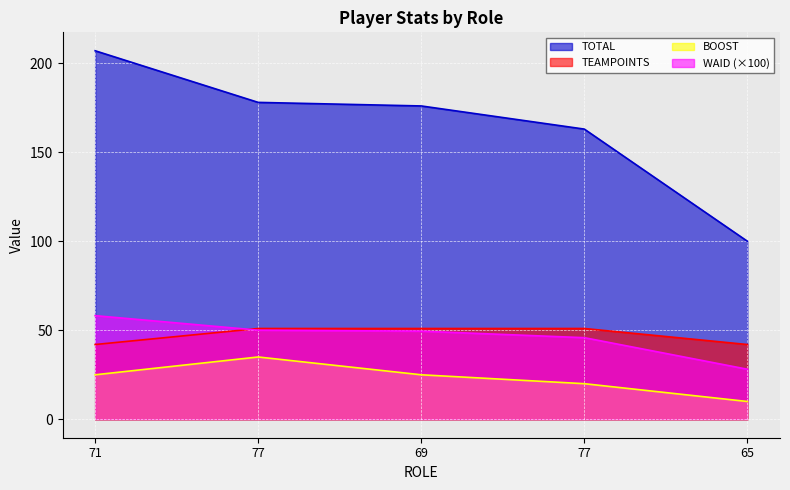

Rank the series at 65 from highest to lowest value.

TOTAL, TEAMPOINTS, WAID (×100), BOOST